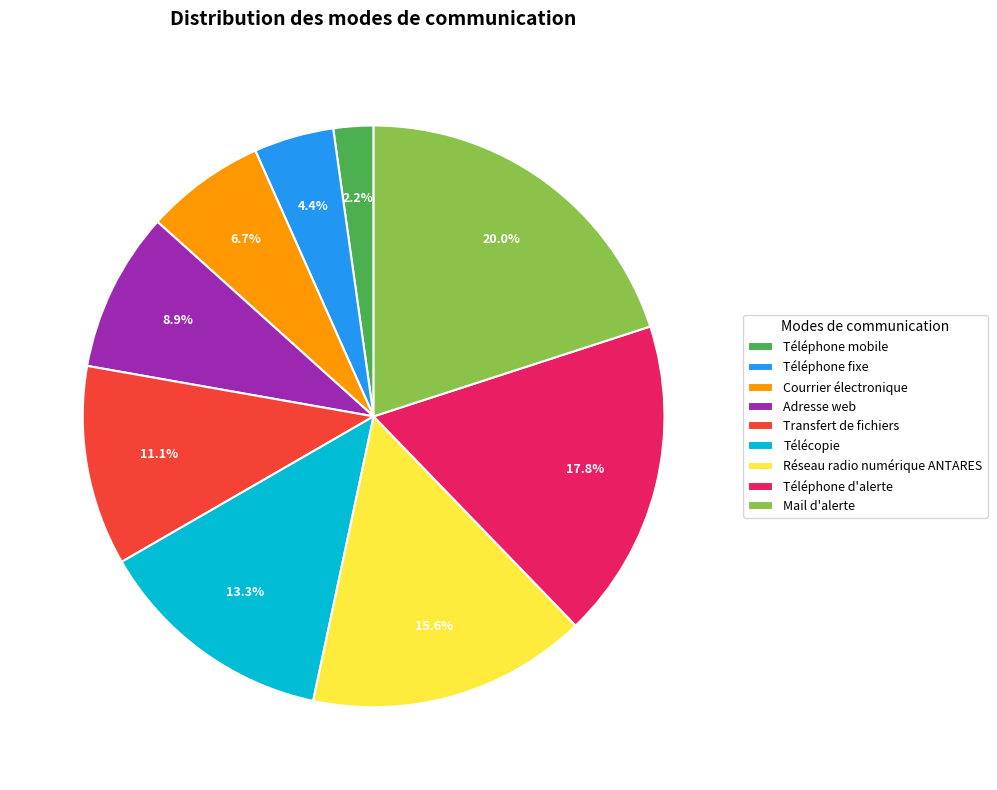

Count the number of slices in the pie.

9